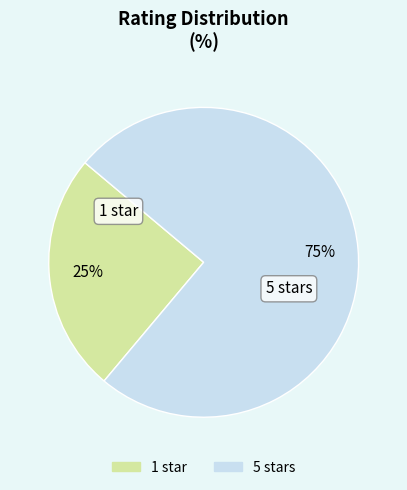

Is there any slice that represents more than half of the pie?

Yes